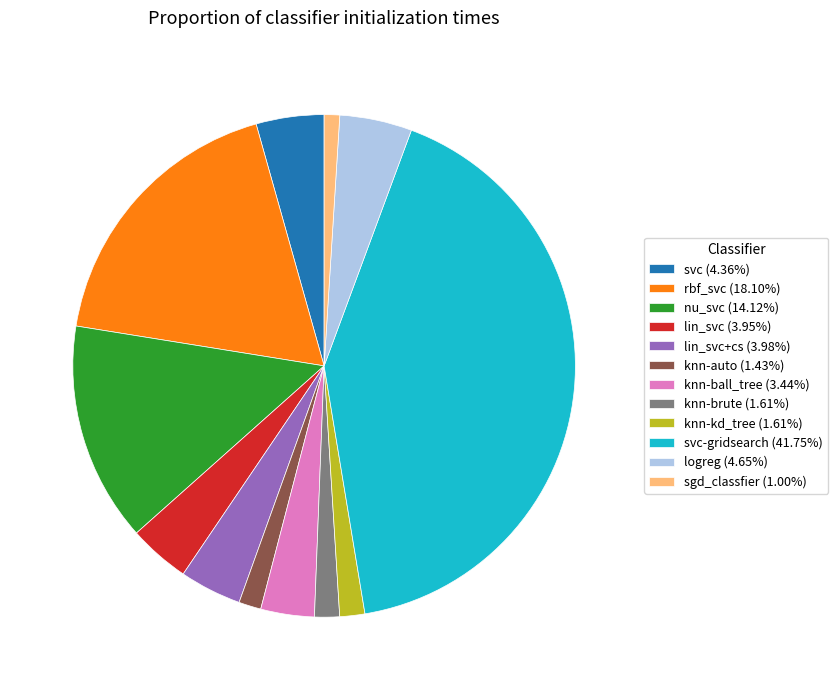

Is there a majority slice in this chart?

No